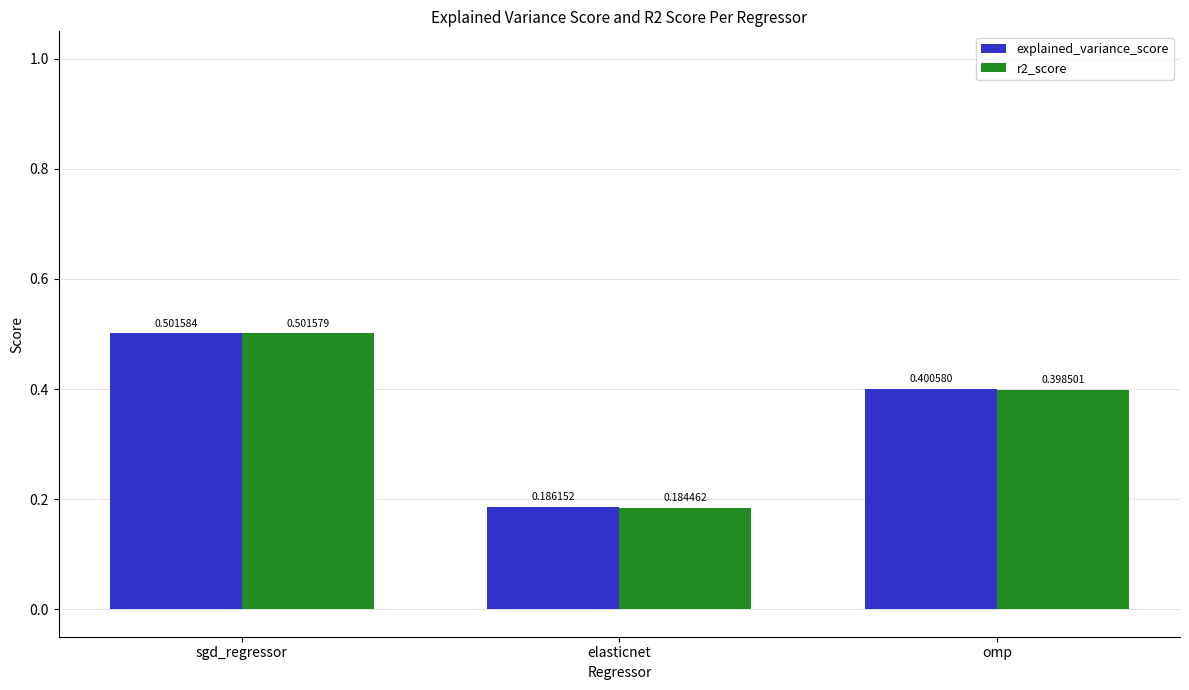

What is the total value across all series at elasticnet?

0.4